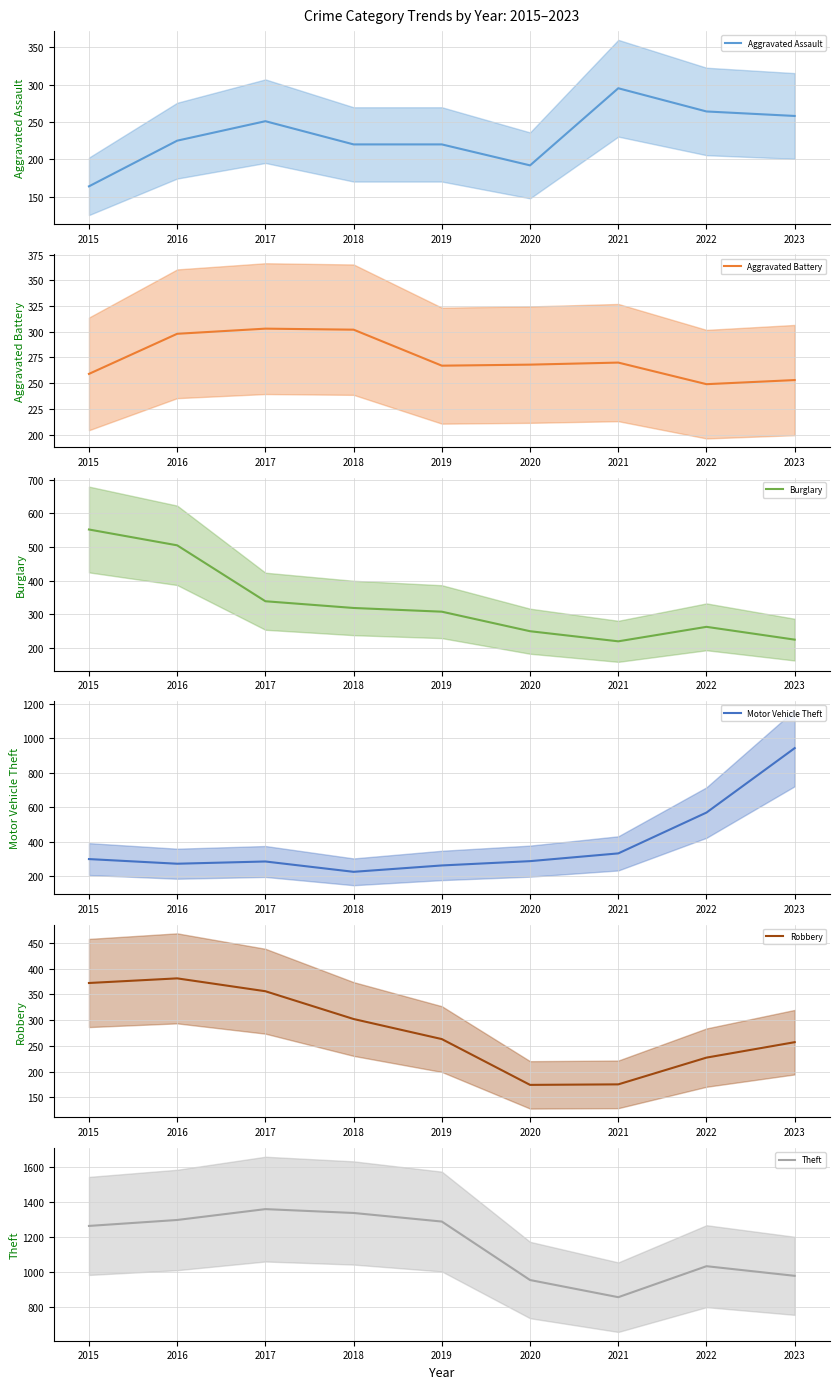

What is the total value across all series at 2021?

2148